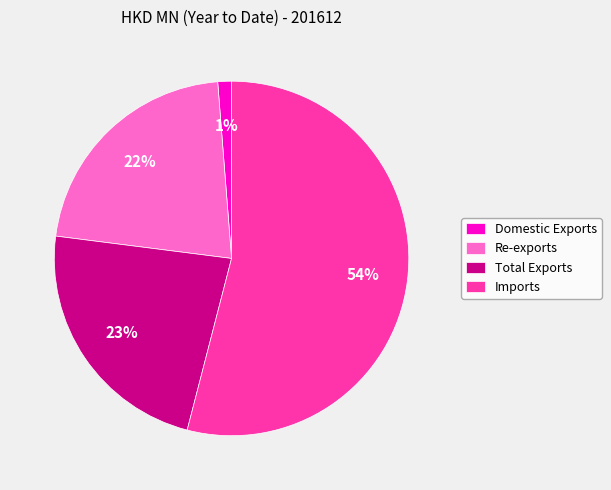

How many slices are in this pie chart?

4